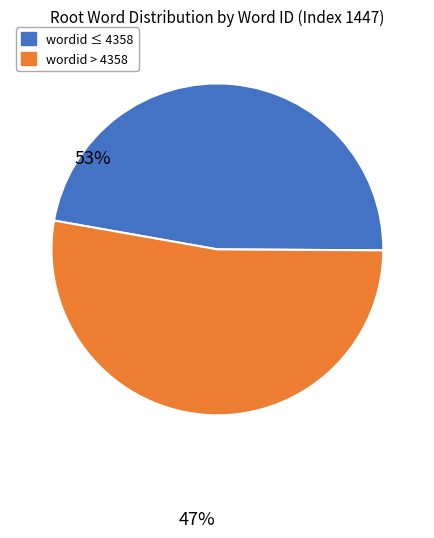

Is there a majority slice in this chart?

Yes